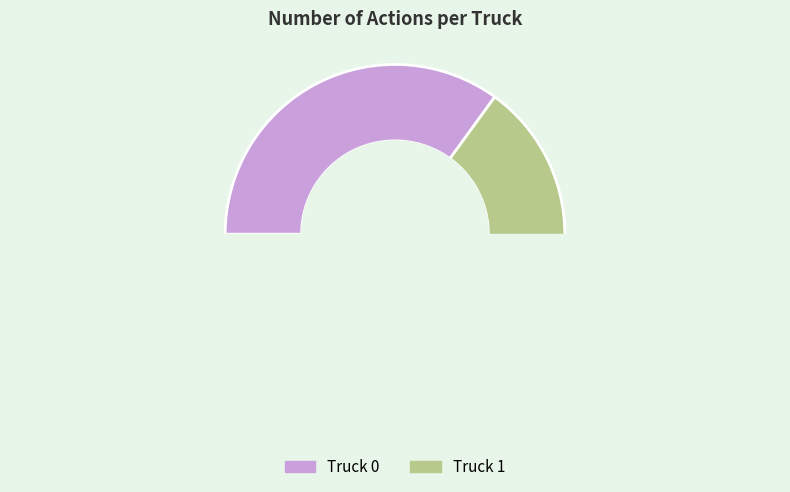

To the nearest percent, what is the average slice percentage?

50%